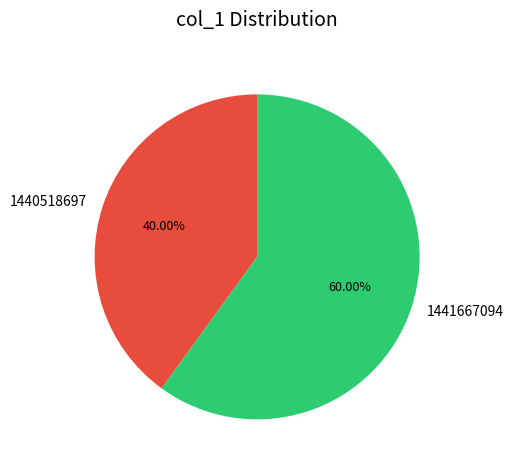

Approximately how many times larger is the value at 1440518697 compared to 1441667094?

0.7